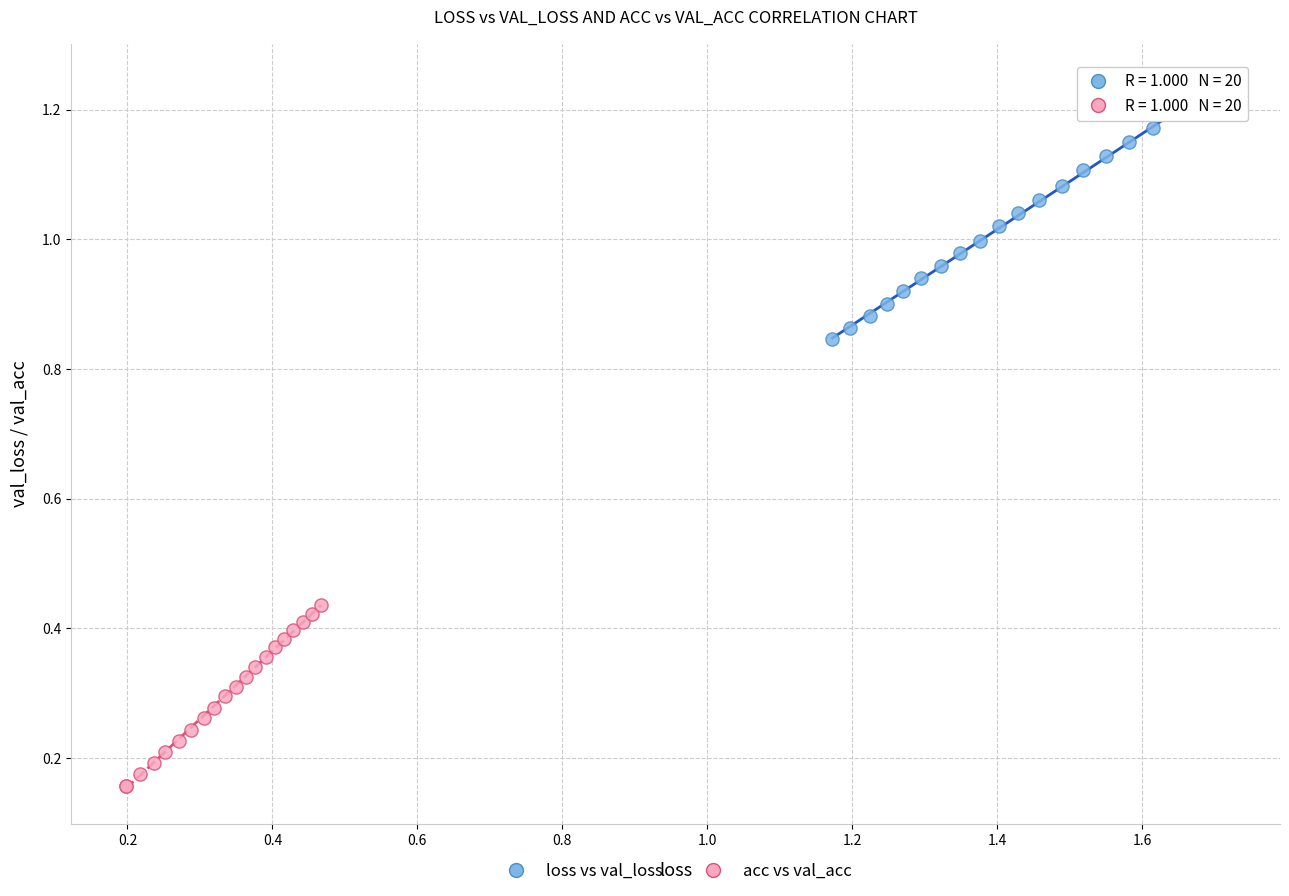

Which series reaches the maximum Y coordinate?

loss vs val_loss